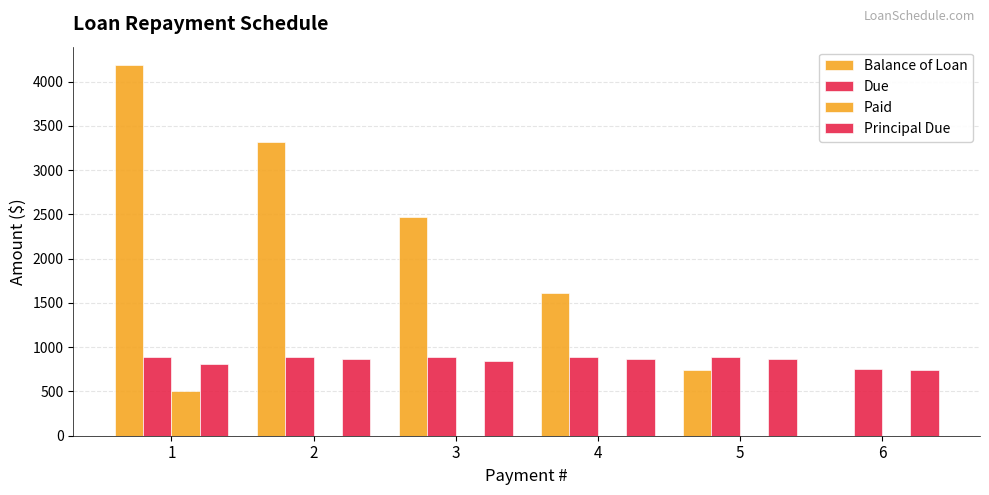

What is the value of the Due bar at the 2nd from the left?

887.9